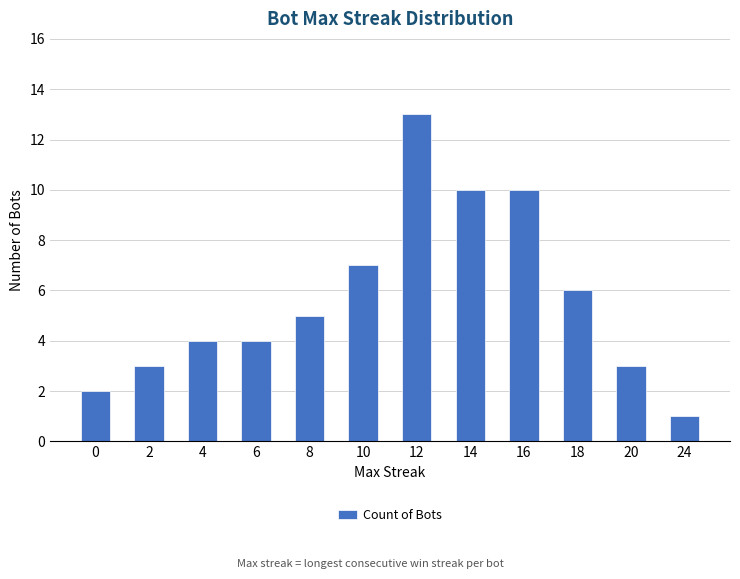

Which category has the highest value across all series?

12